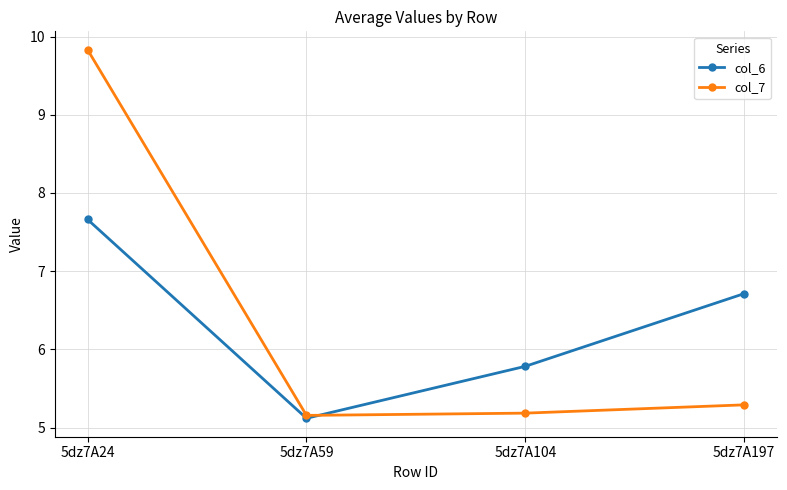

Rank the series by their average value, from highest to lowest.

col_7, col_6